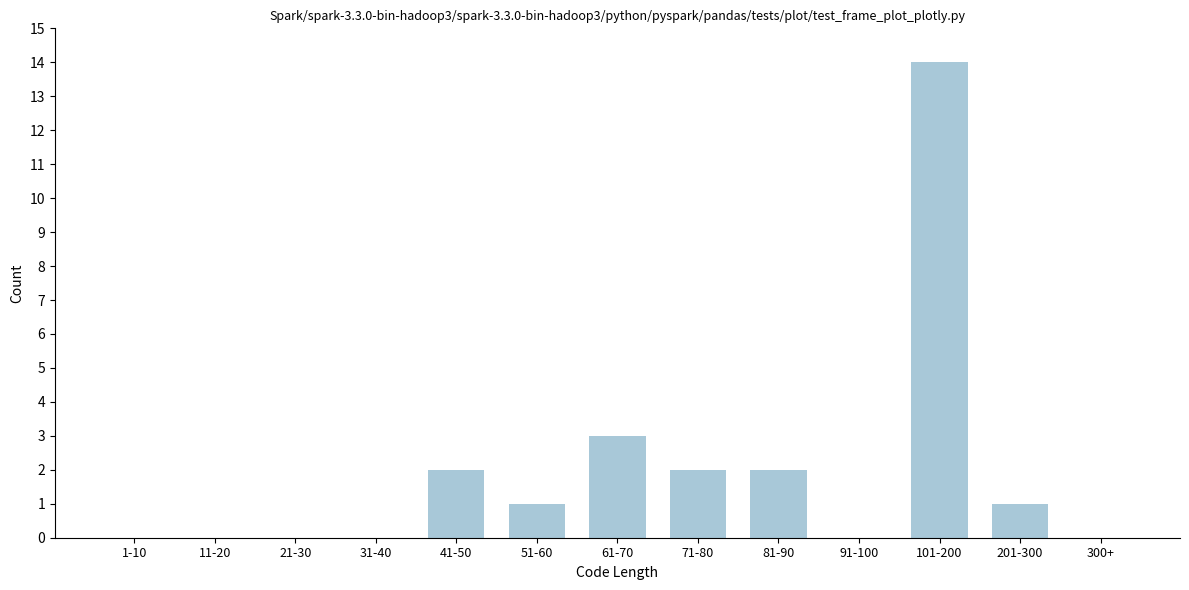

Reading left to right, extract all data points from this chart.

1-10=0	11-20=0	21-30=0	31-40=0	41-50=2	51-60=1	61-70=3	71-80=2	81-90=2	91-100=0	101-200=14	201-300=1	300+=0